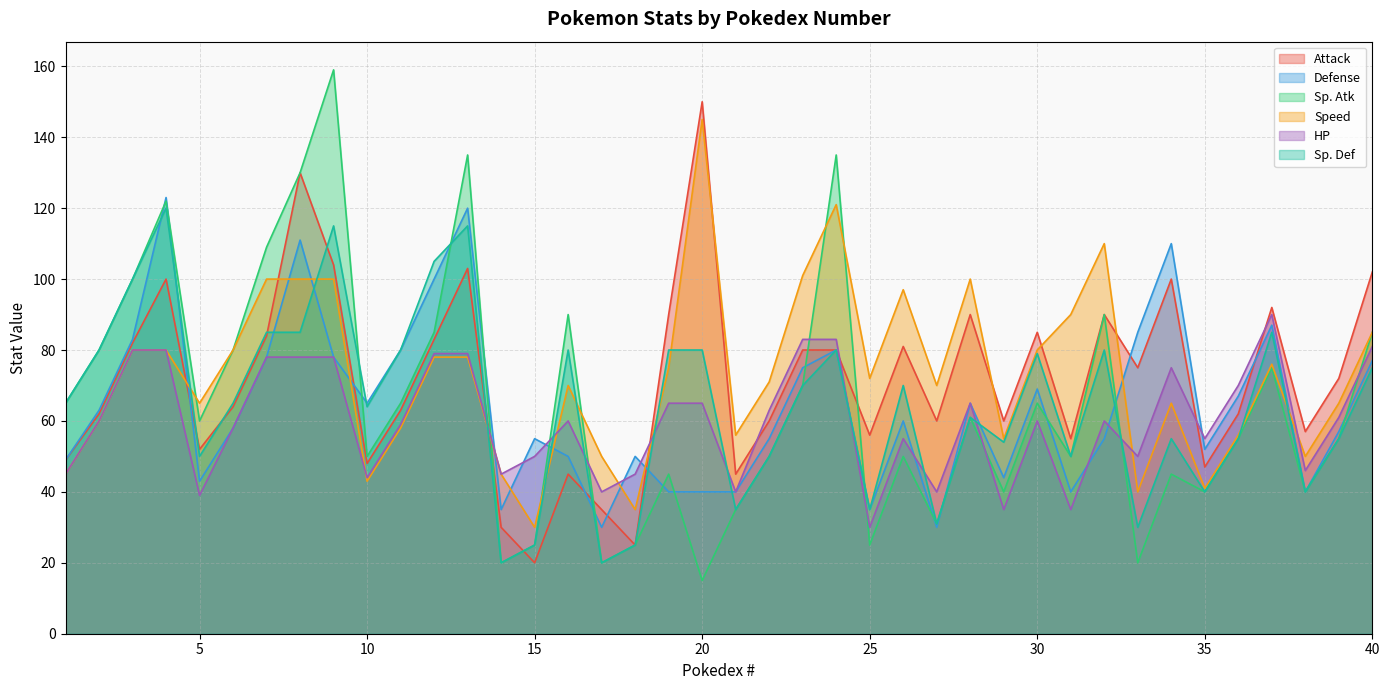

What is the difference between the maximum and minimum values in the Attack series?

130